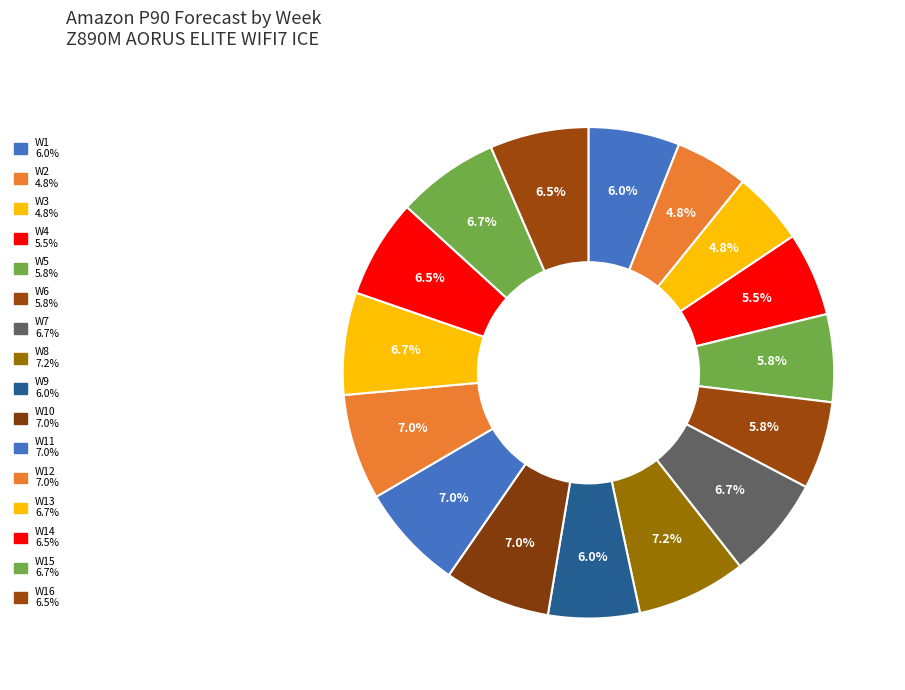

Count the number of slices in the pie.

16